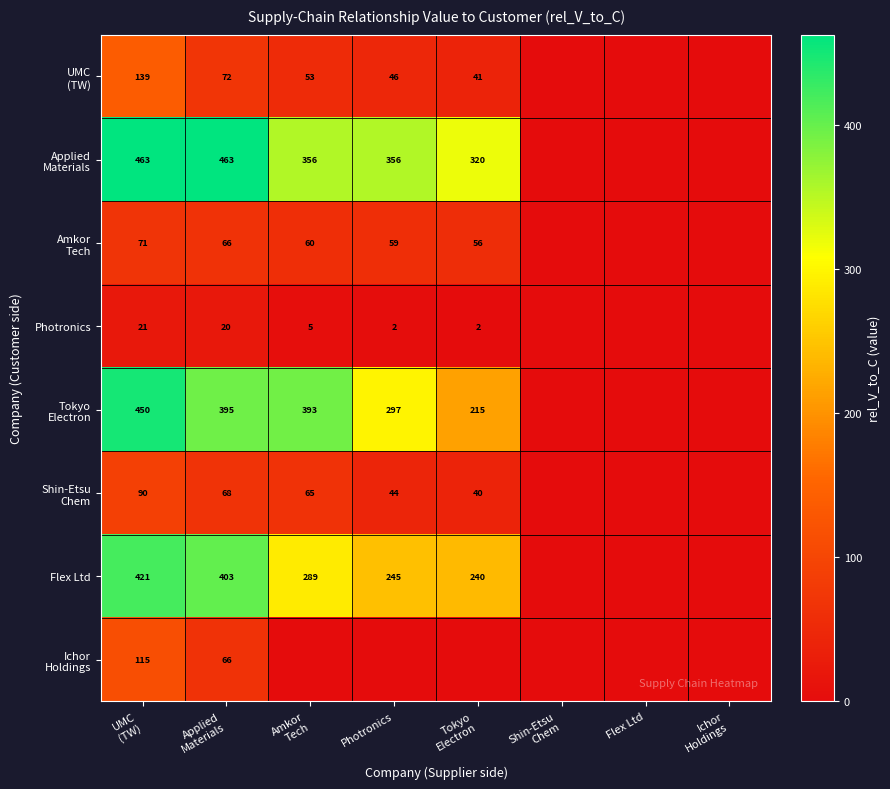

Read the Applied Materials value at UMC (TW).

463.1